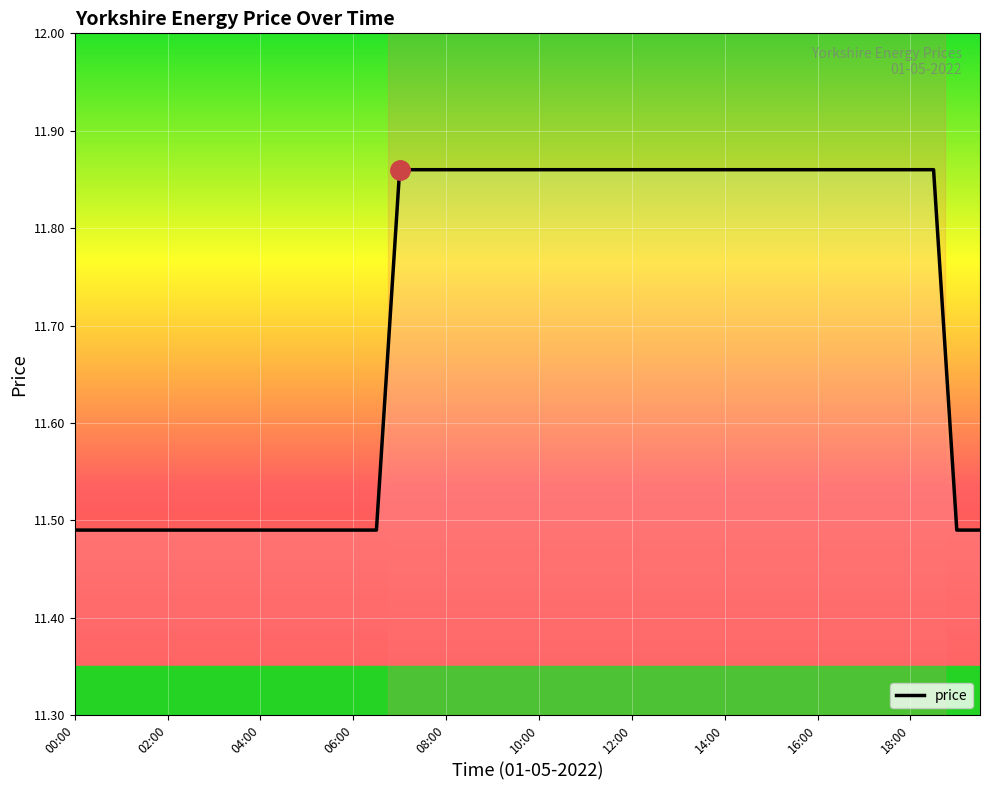

What is the maximum value shown in the chart?

11.9